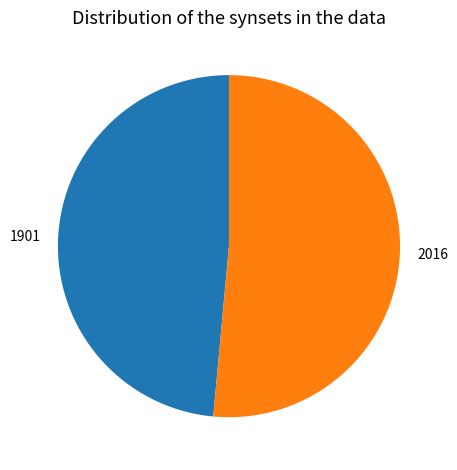

Between 2016 and 1901, which is larger?

2016